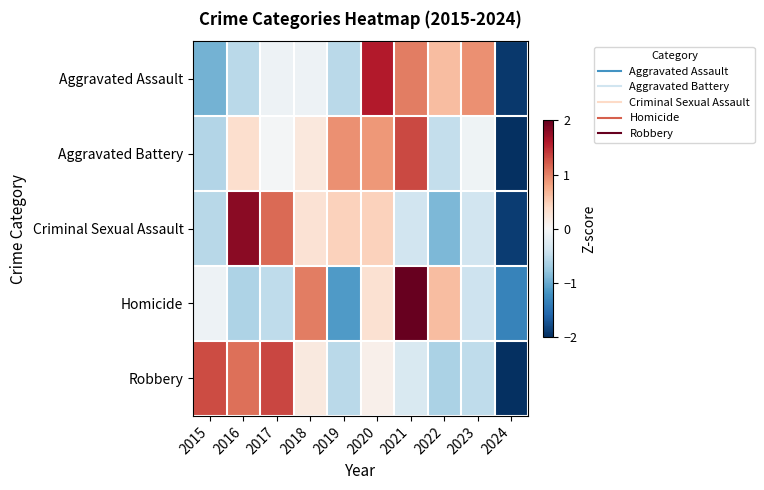

Which category has the lowest value across all series?

2024